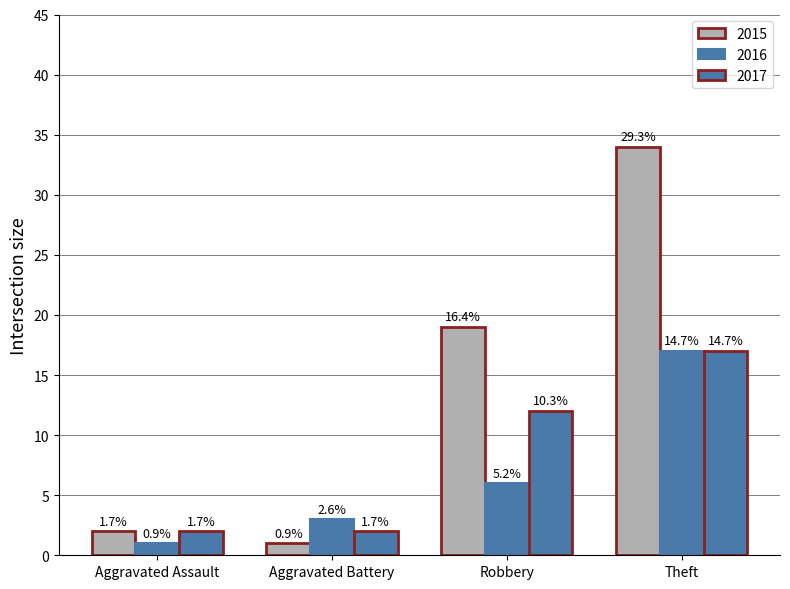

Are the bars grouped side by side (vs. stacked)?

Yes